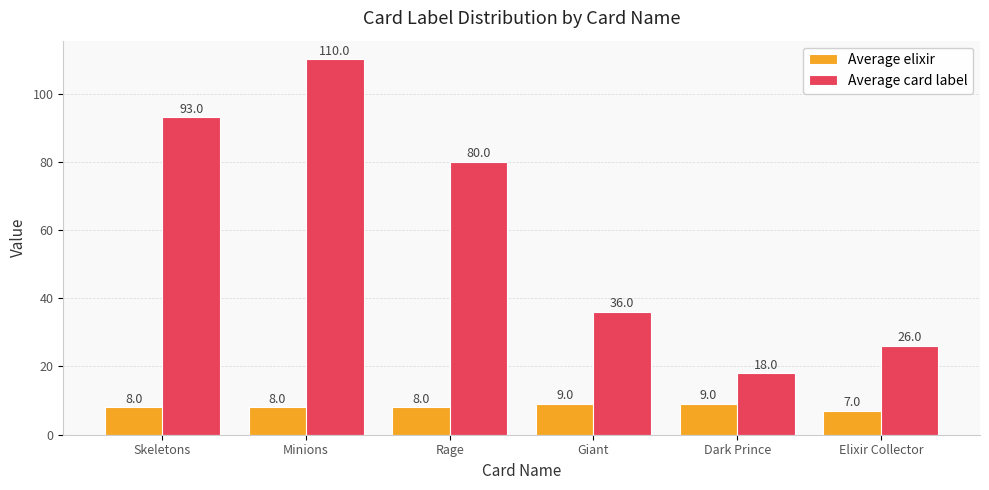

The value of Average elixir at Minions is 12. True or false?

False